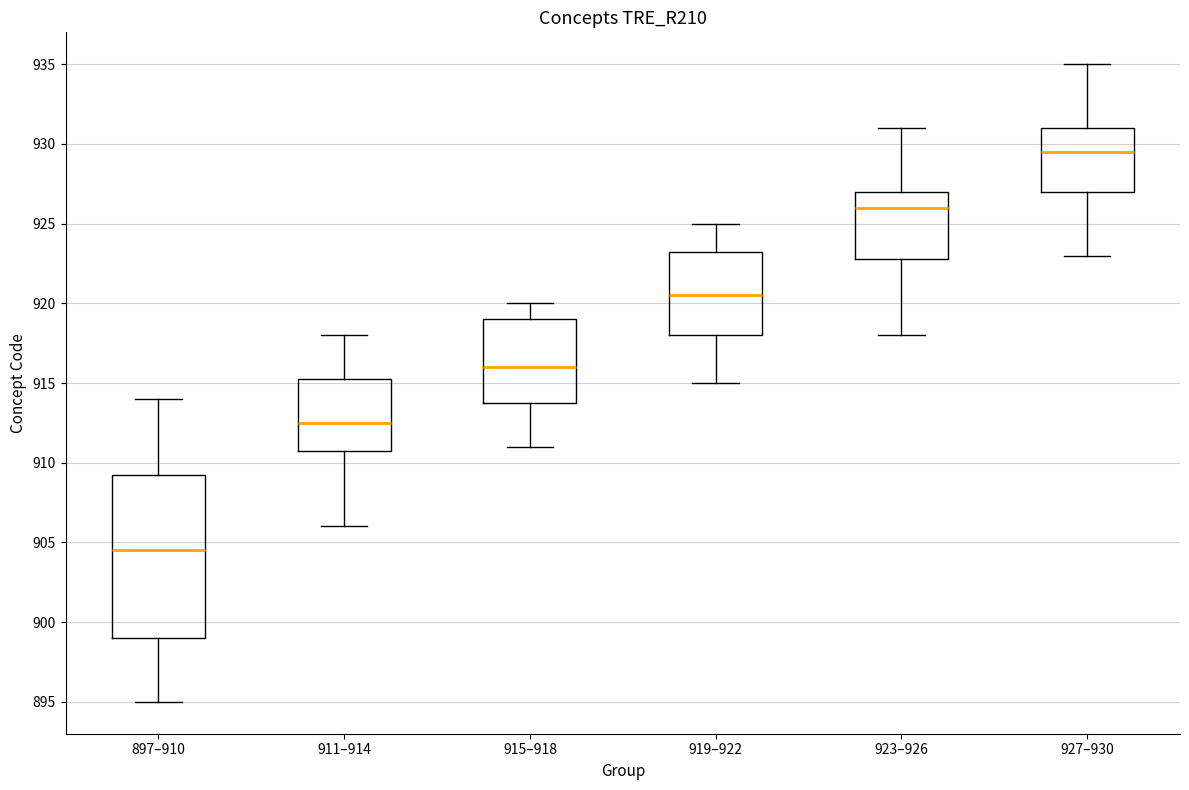

Which box is the tallest, from its lower edge to its upper edge?

897–910